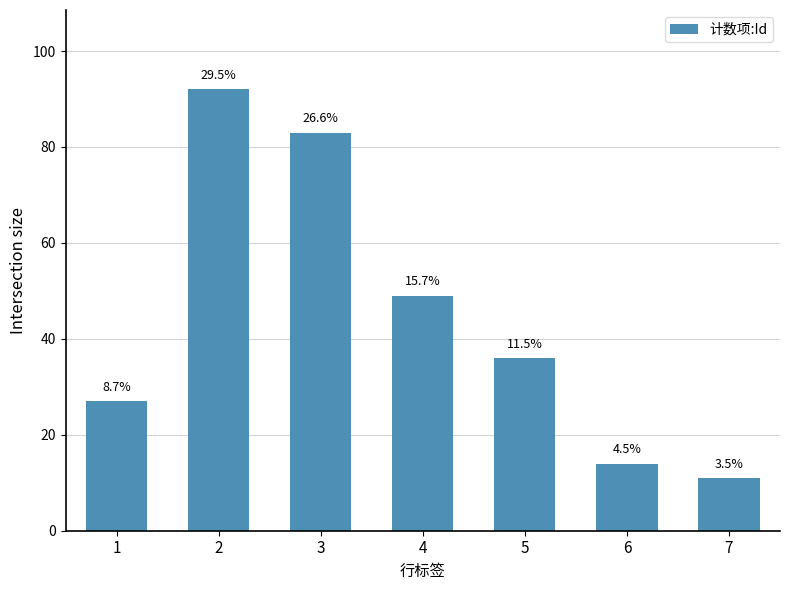

What is the value of the 3rd bar from the left?

83